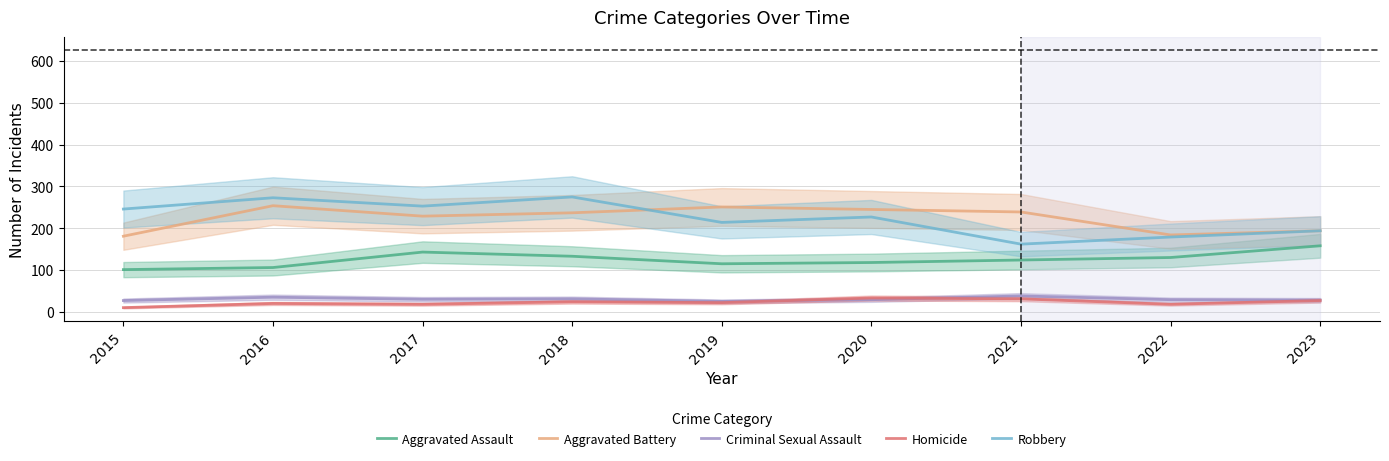

Which category has the highest value across all series?

2018